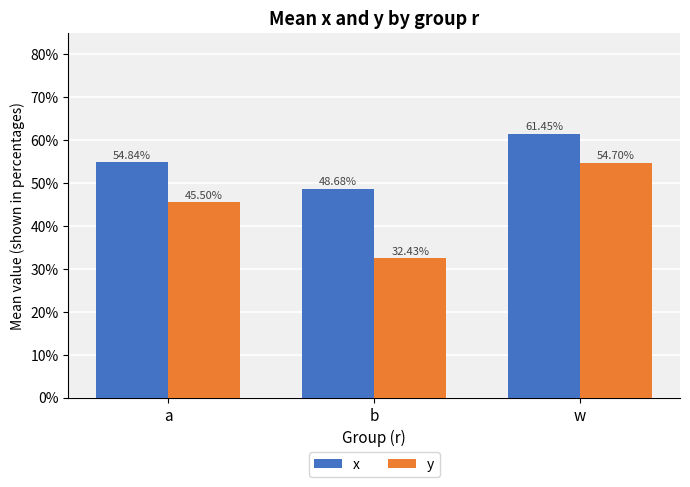

Does the chart contain stacked bars?

No